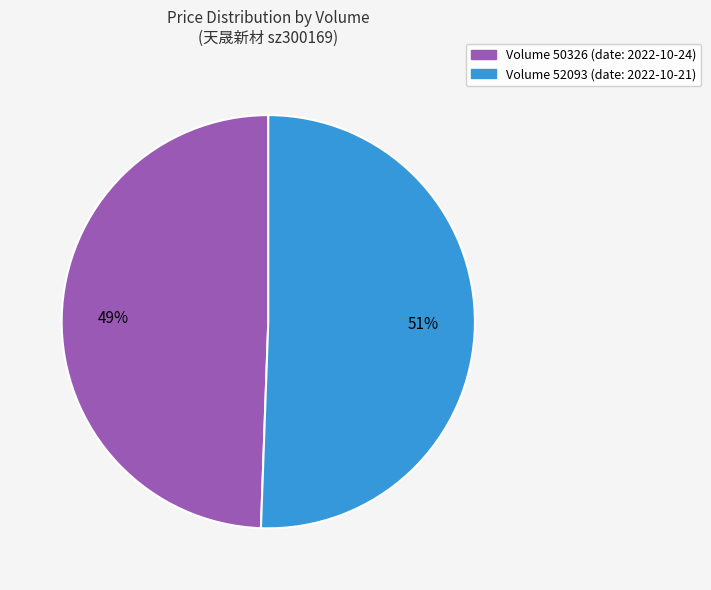

To the nearest percent, what is the average slice percentage?

50%